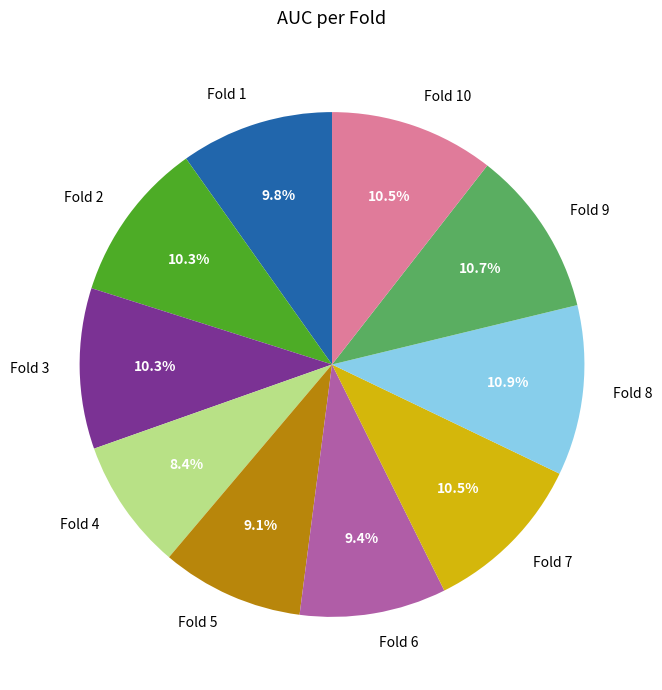

Which has a higher value, Fold 6 or Fold 8?

Fold 8